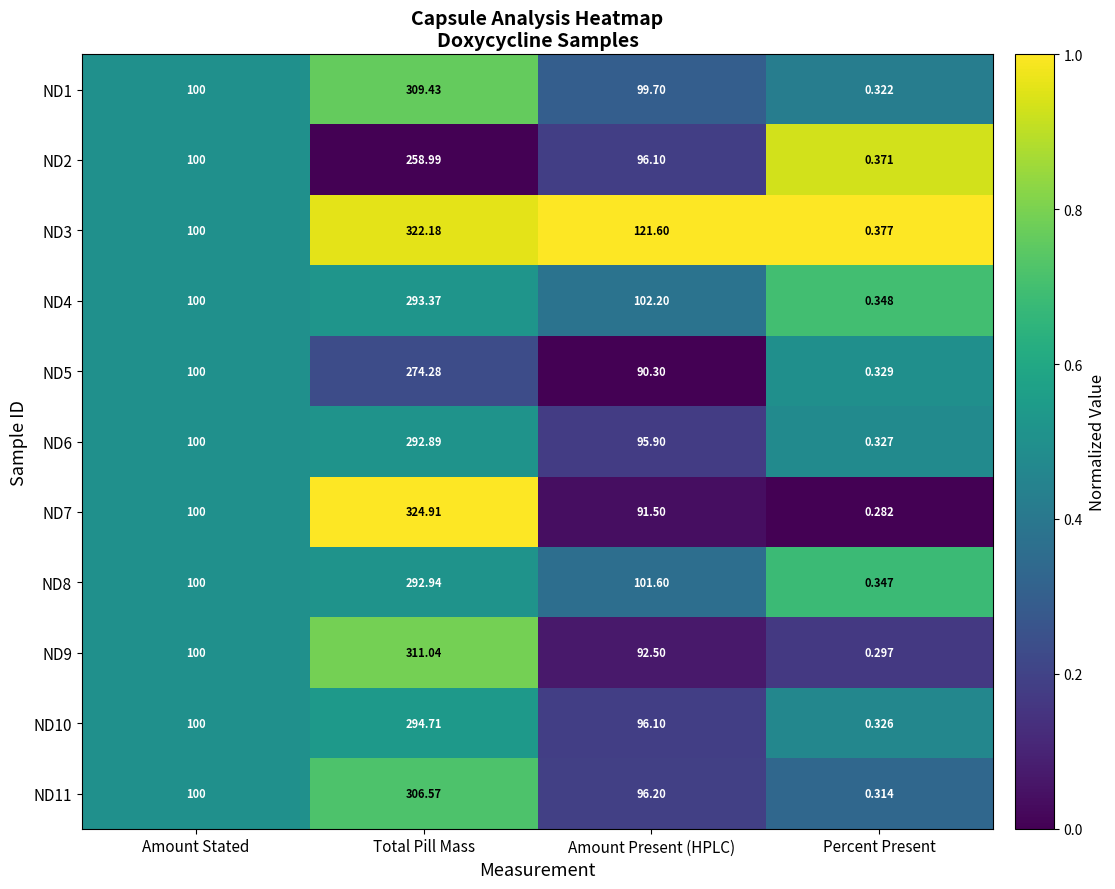

At which label does ND1 reach its peak?

Total Pill Mass